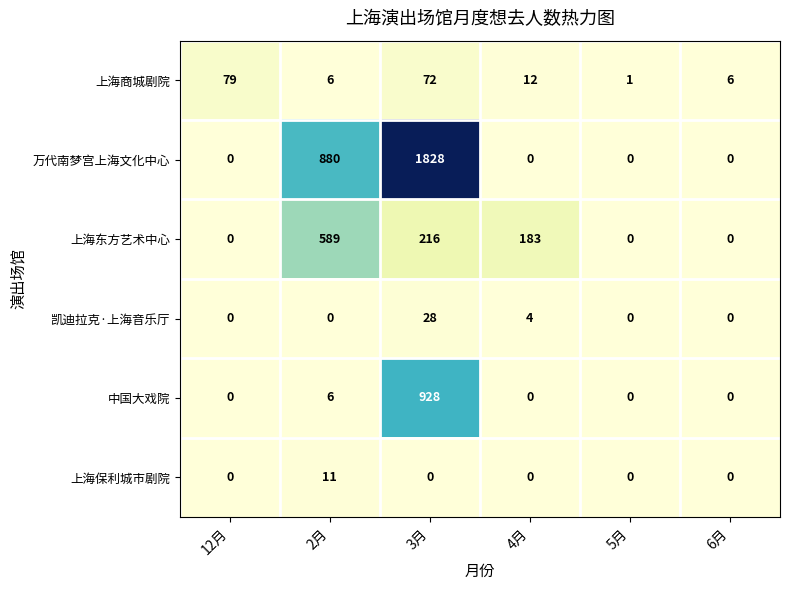

What is the average value of the 中国大戏院 series?

156